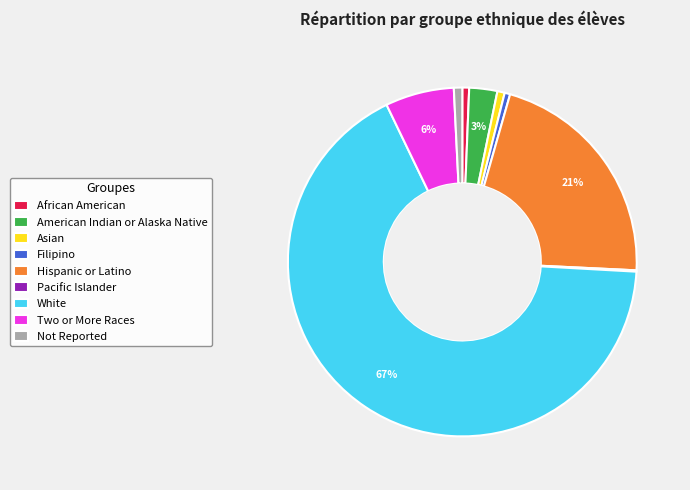

Is the sum of African American and Not Reported greater than half?

No